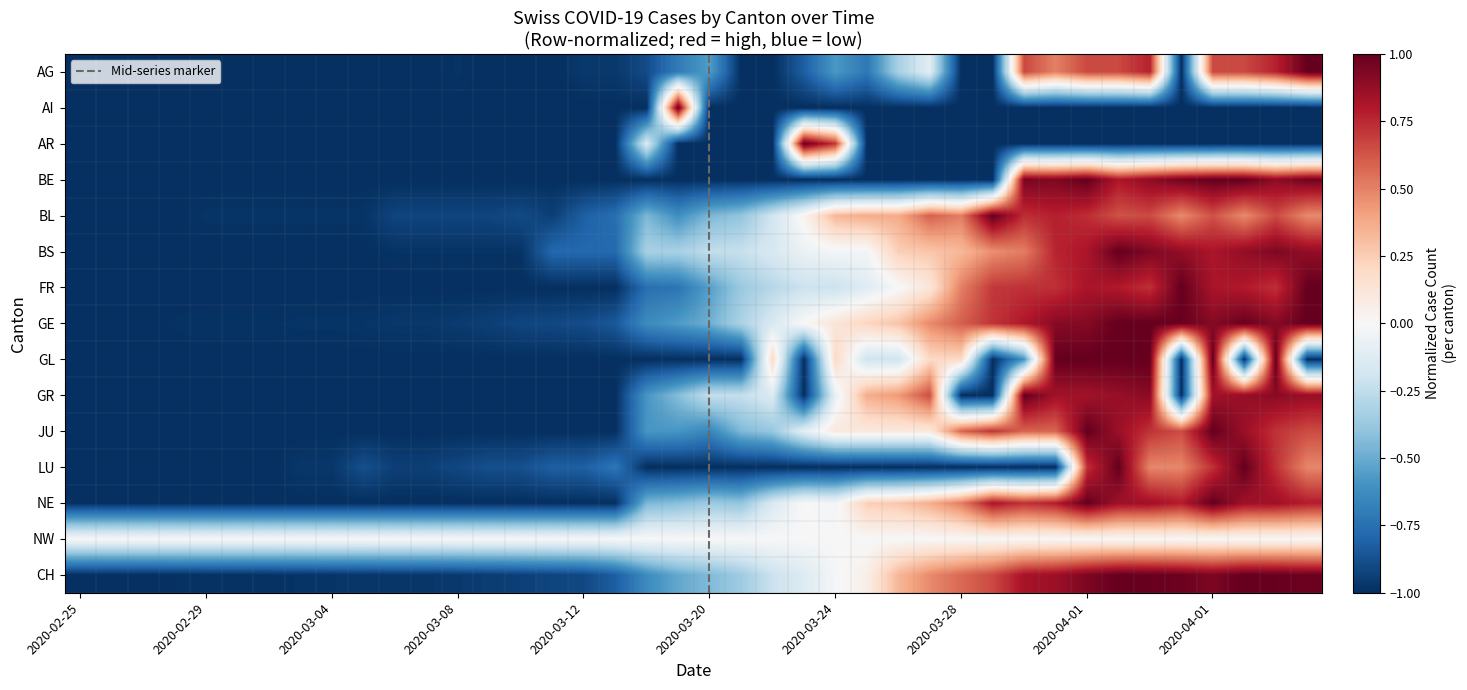

What is the sum of all BL values?

-9.6